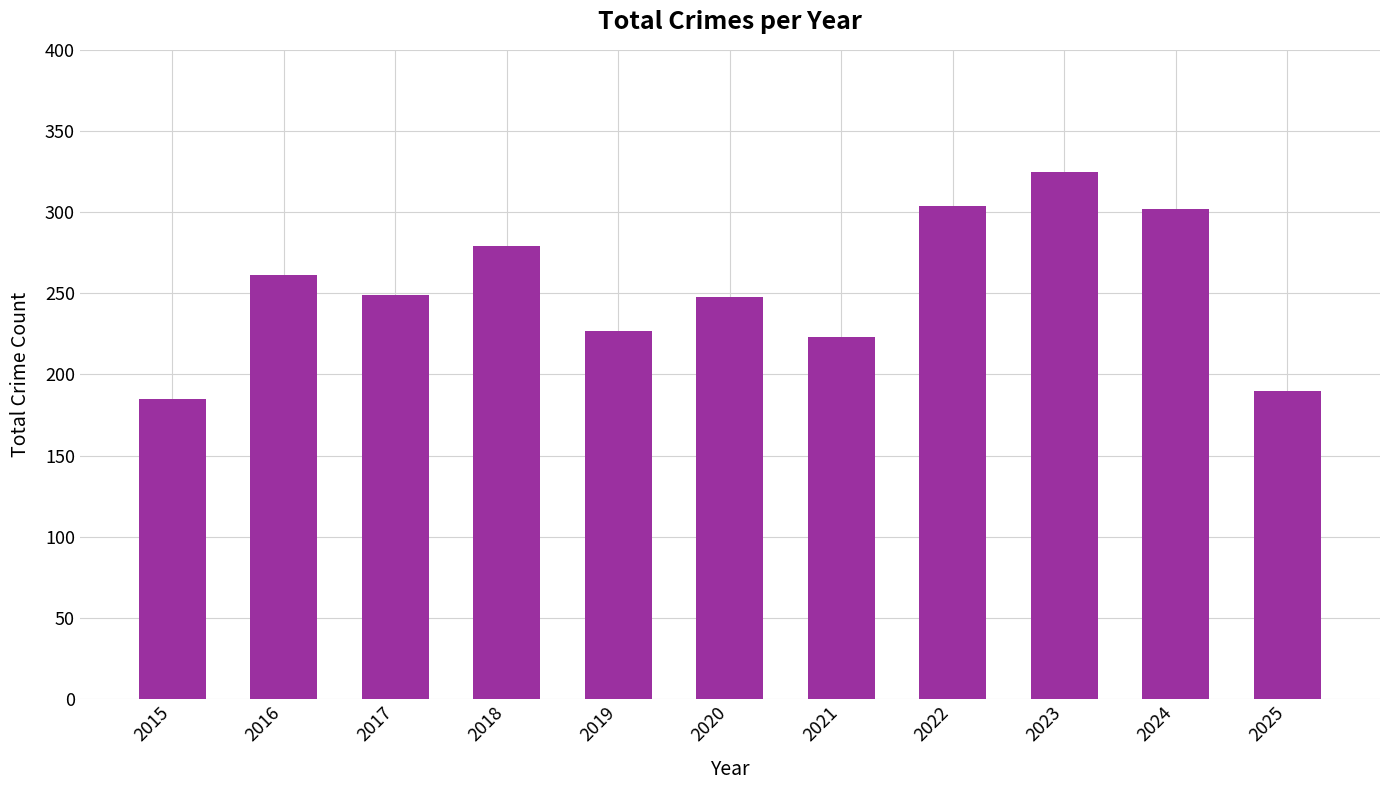

Approximately how many times larger is the value at 2019 compared to 2022?

0.7